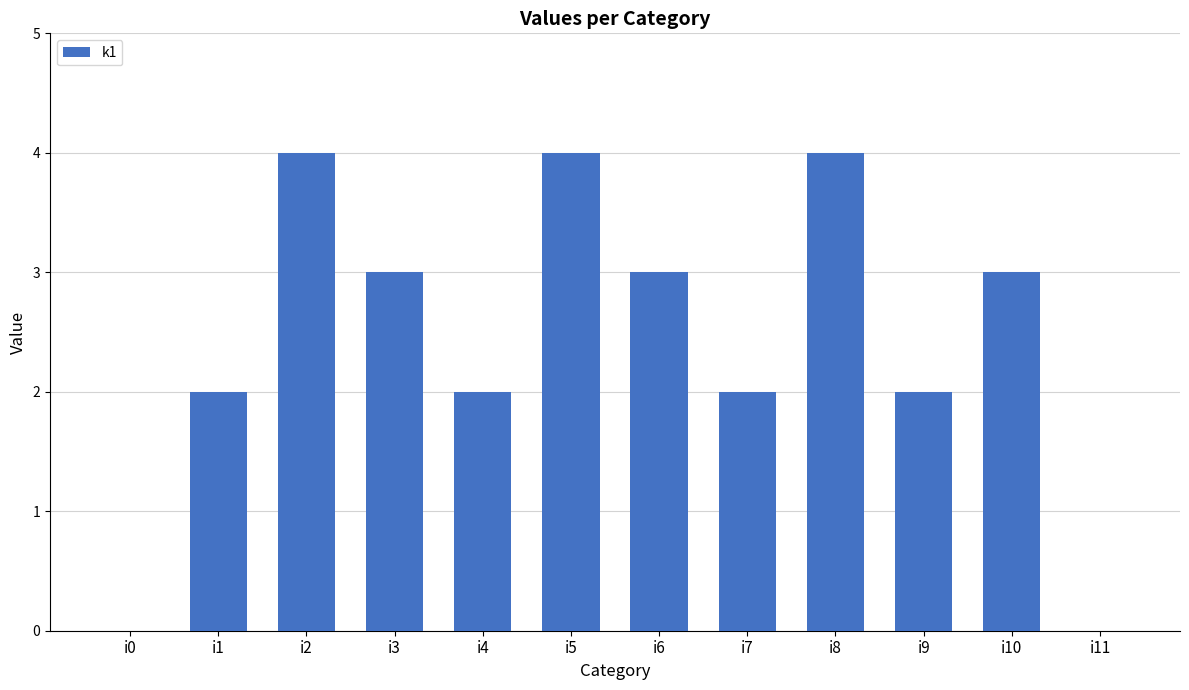

Is it true that the value at i1 is 2?

True